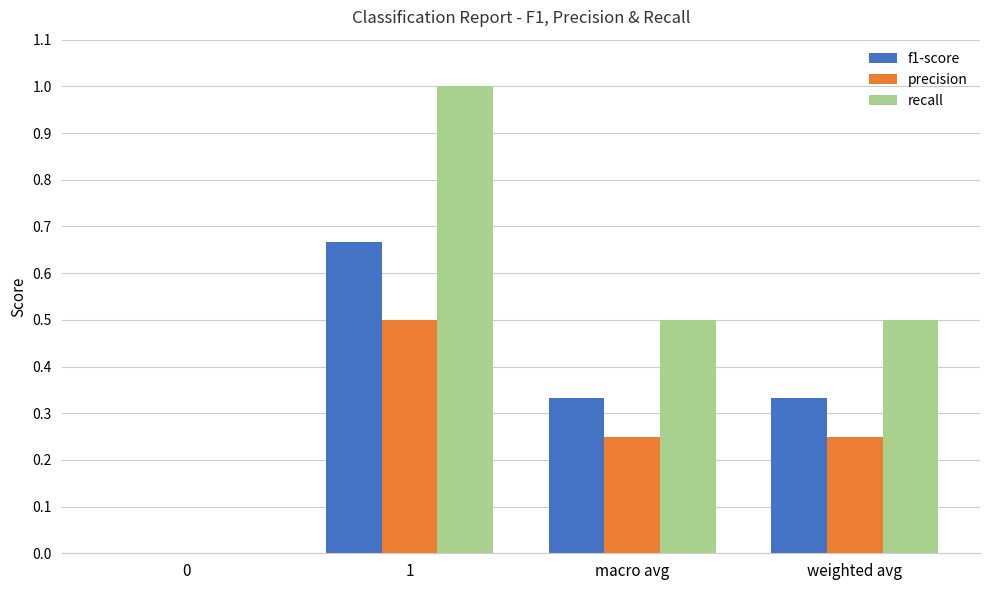

True or false: precision has a value of 0.4 at weighted avg.

False